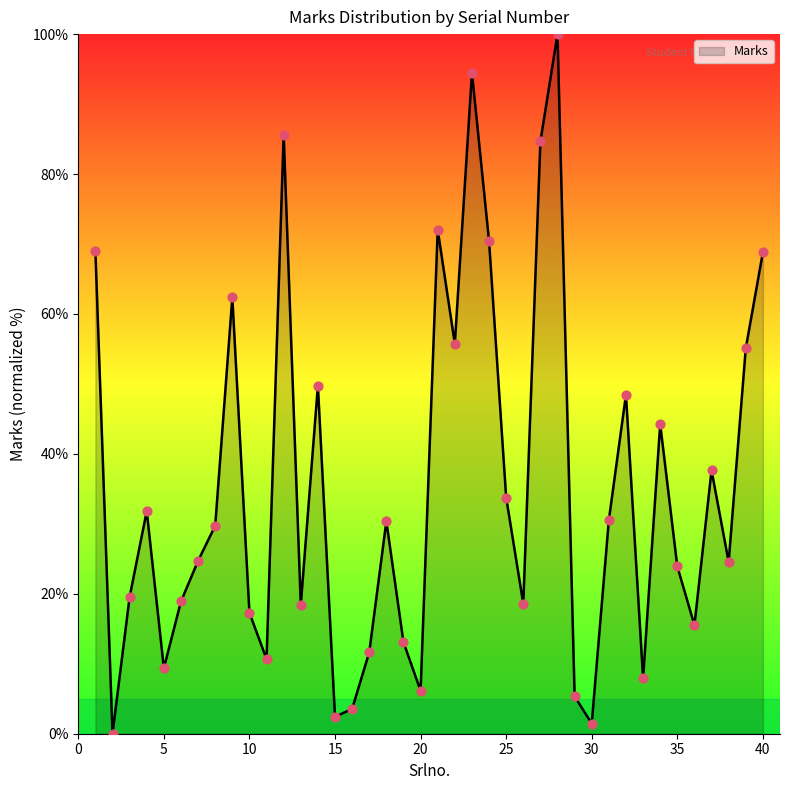

What is the difference between the maximum and minimum values?

100.0